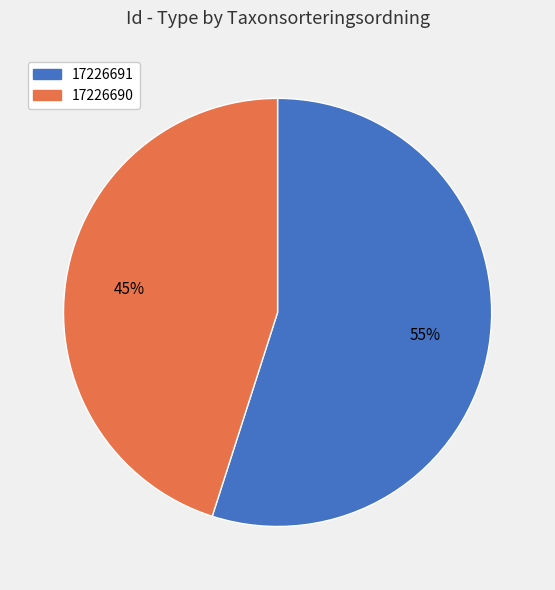

Does 17226691 represent more than half of the total?

Yes